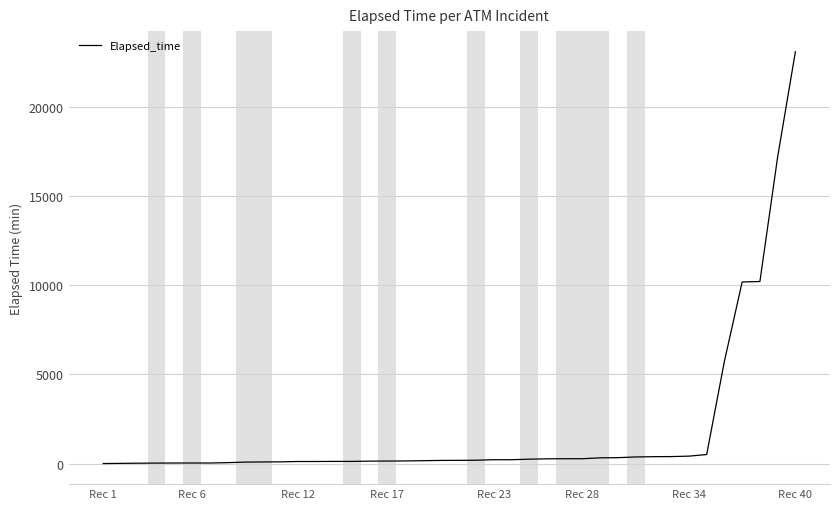

What is the greatest value displayed?

23095